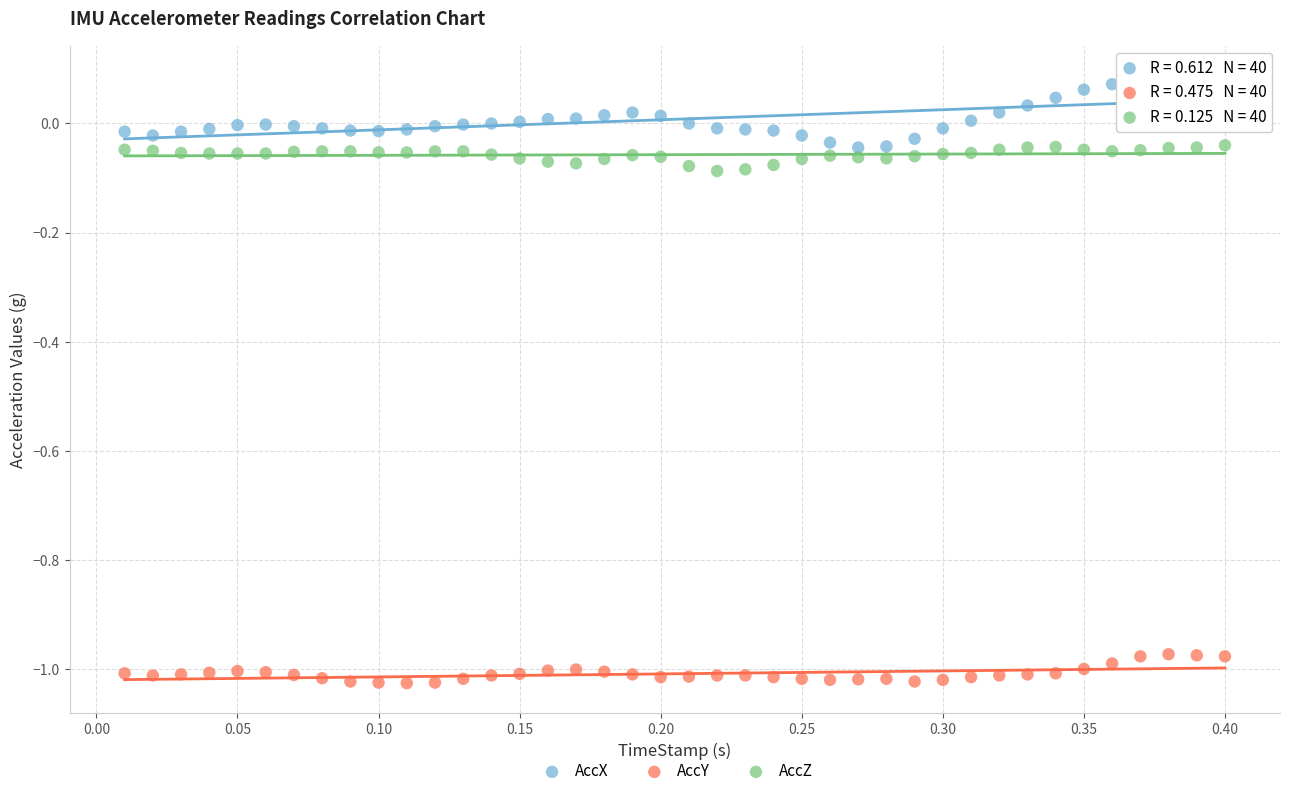

Which series contains the highest Y value?

AccX